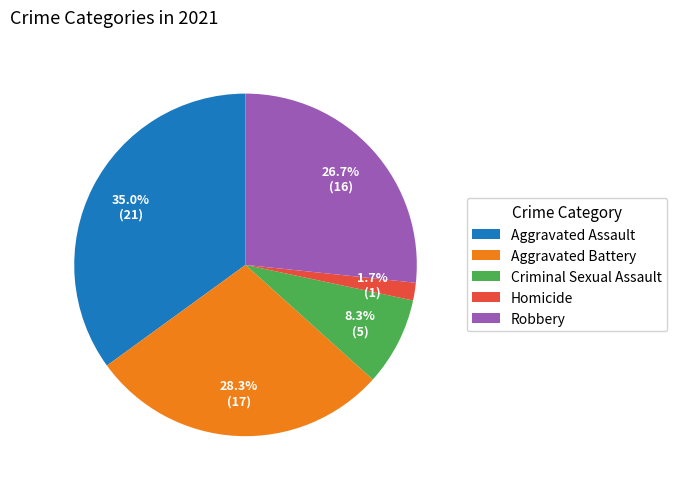

Which category has the biggest portion of the pie?

Aggravated Assault